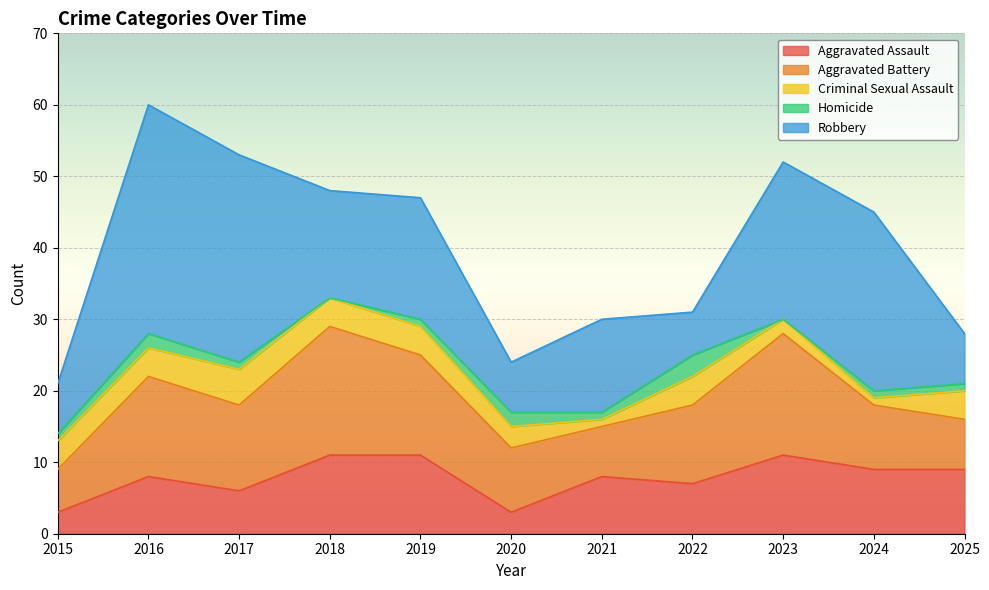

What is the maximum value for Robbery?

32